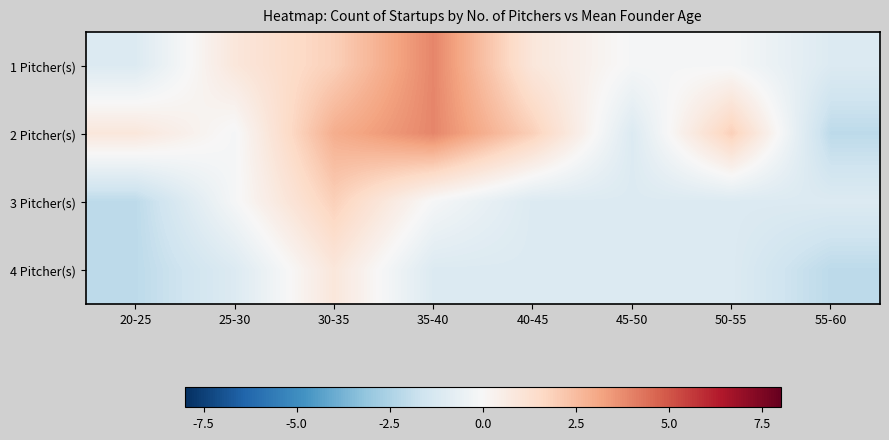

Rank the series by their maximum value, from highest to lowest.

1 Pitcher(s), 2 Pitcher(s), 3 Pitcher(s), 4 Pitcher(s)